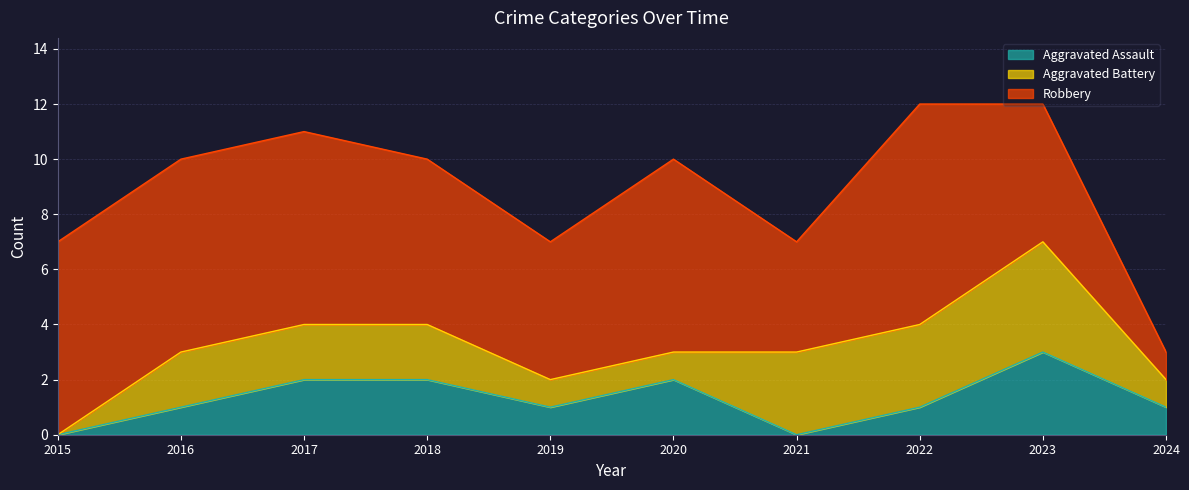

What value does the Aggravated Battery series have at 2020?

1